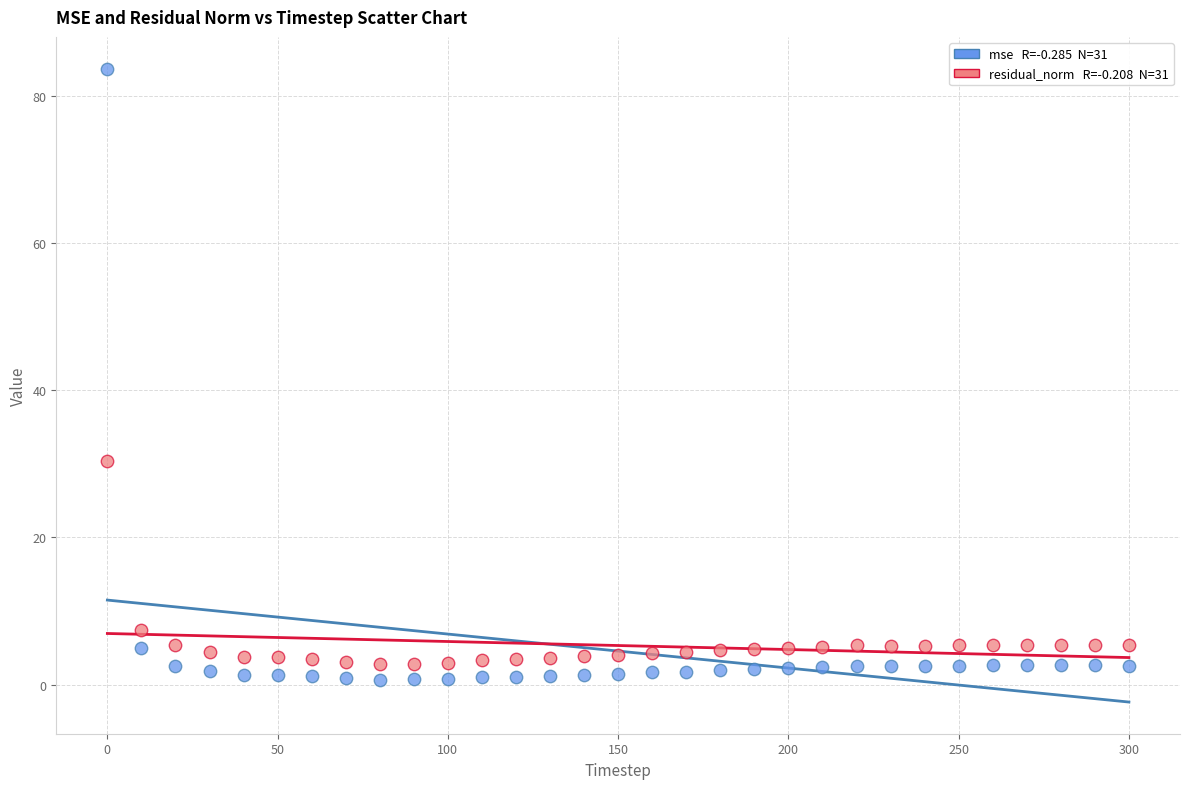

Across all series, what Y value is closest to 42?

30.3